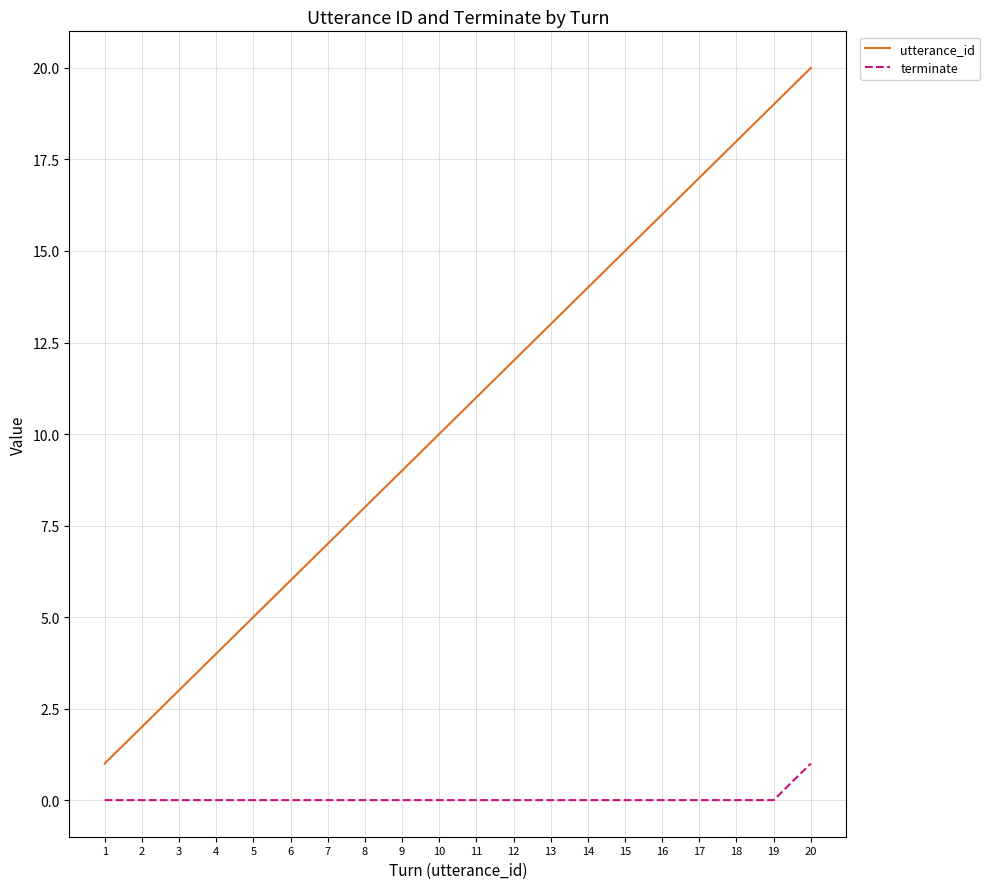

The value of utterance_id at 9 is 3. True or false?

False